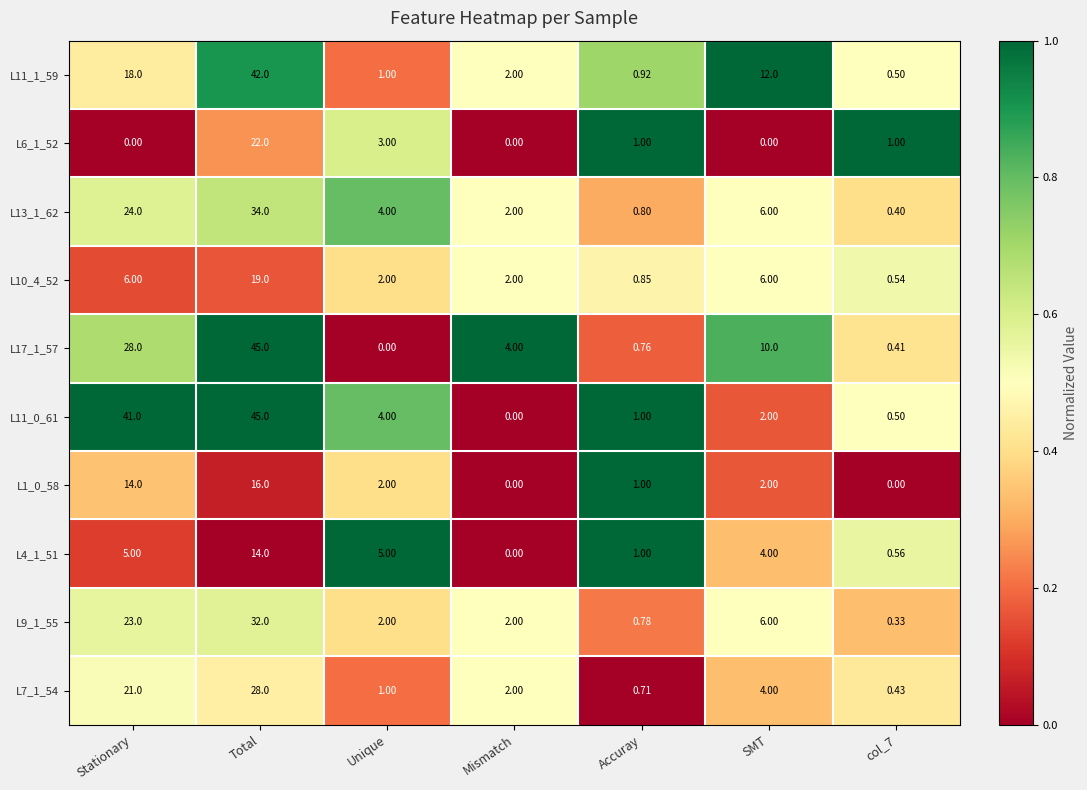

Which label corresponds to the largest value in the chart?

Total